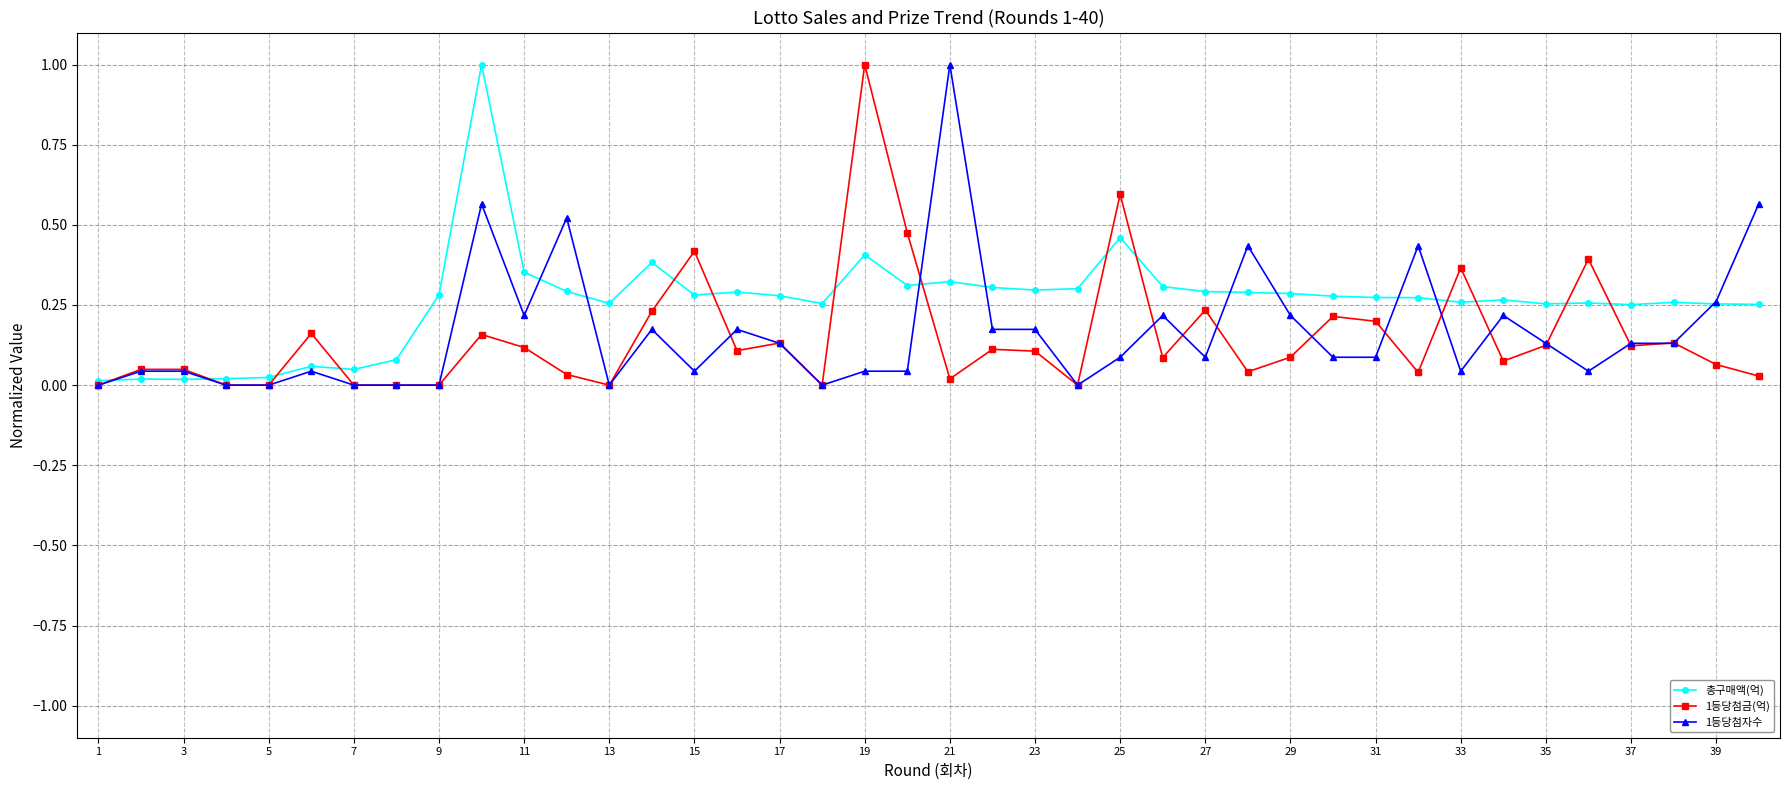

What is the maximum value for 1등당첨금(억)?

1.0